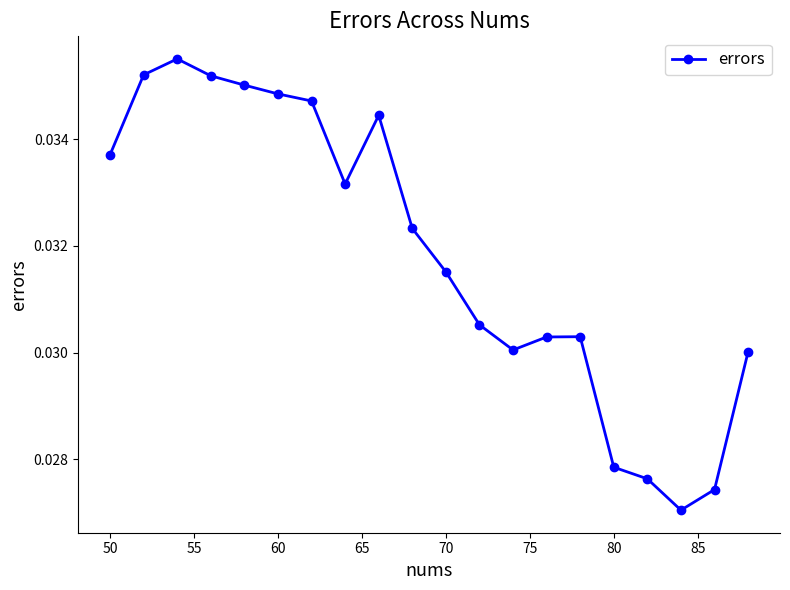

True or false: the data has more than 1 interior local peaks.

True